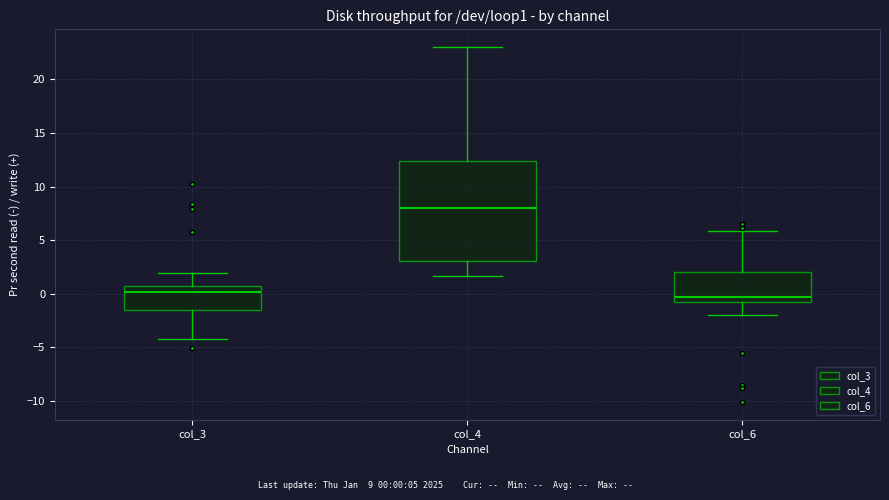

Which box is the tallest, from its lower edge to its upper edge?

col_4